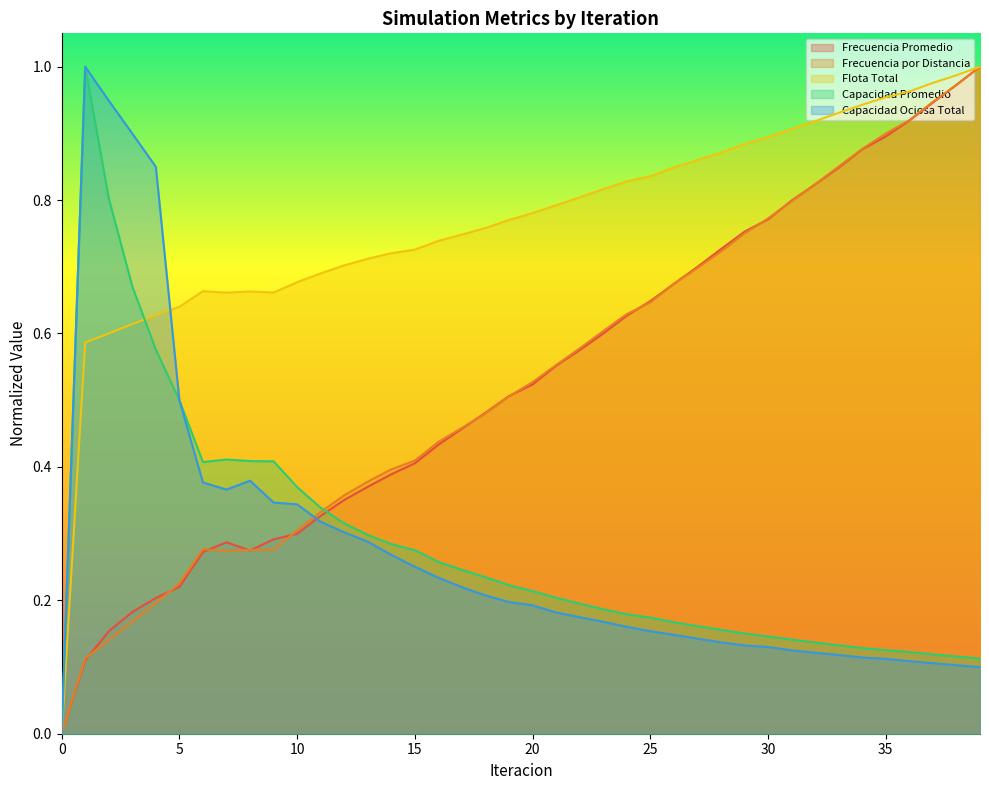

Count the number of data series in this chart.

5